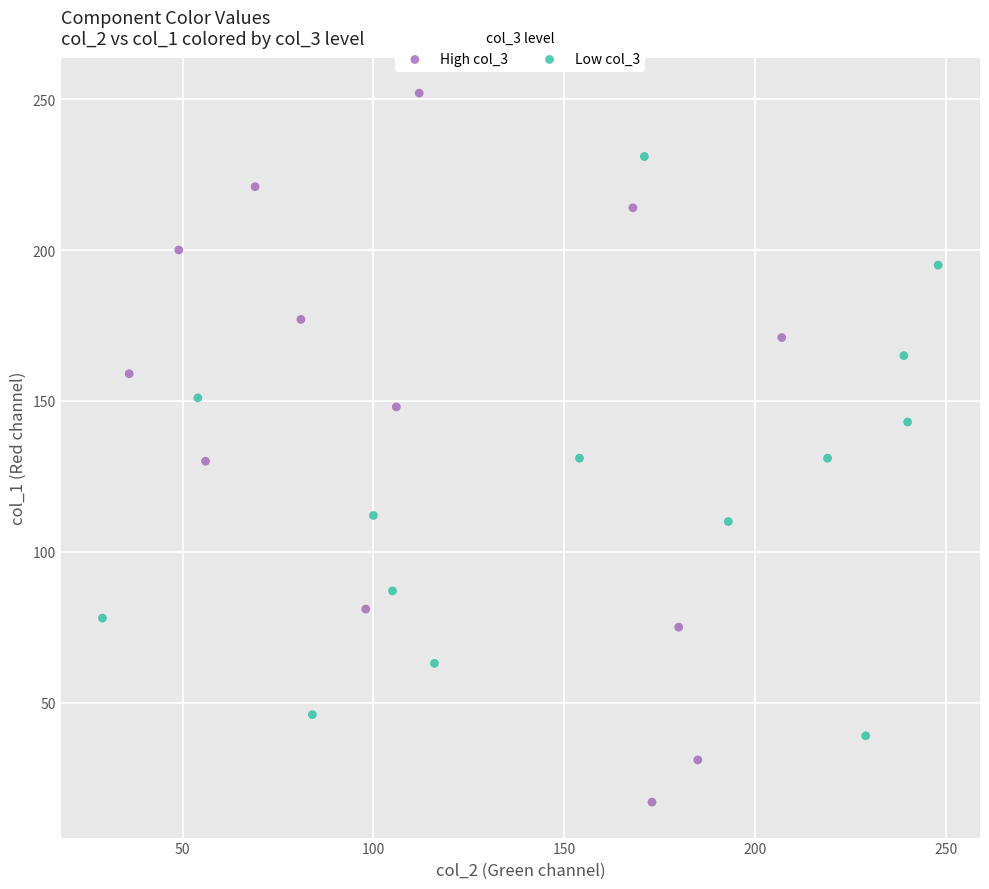

Which series contains the highest Y value?

High col_3